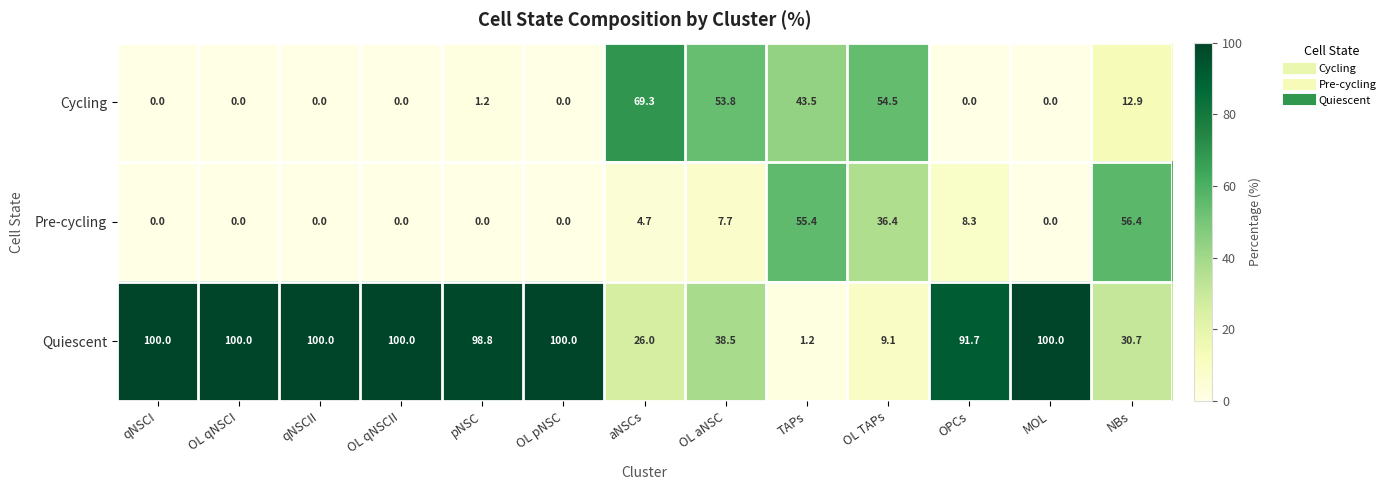

What is the total value across all series at MOL?

100.0